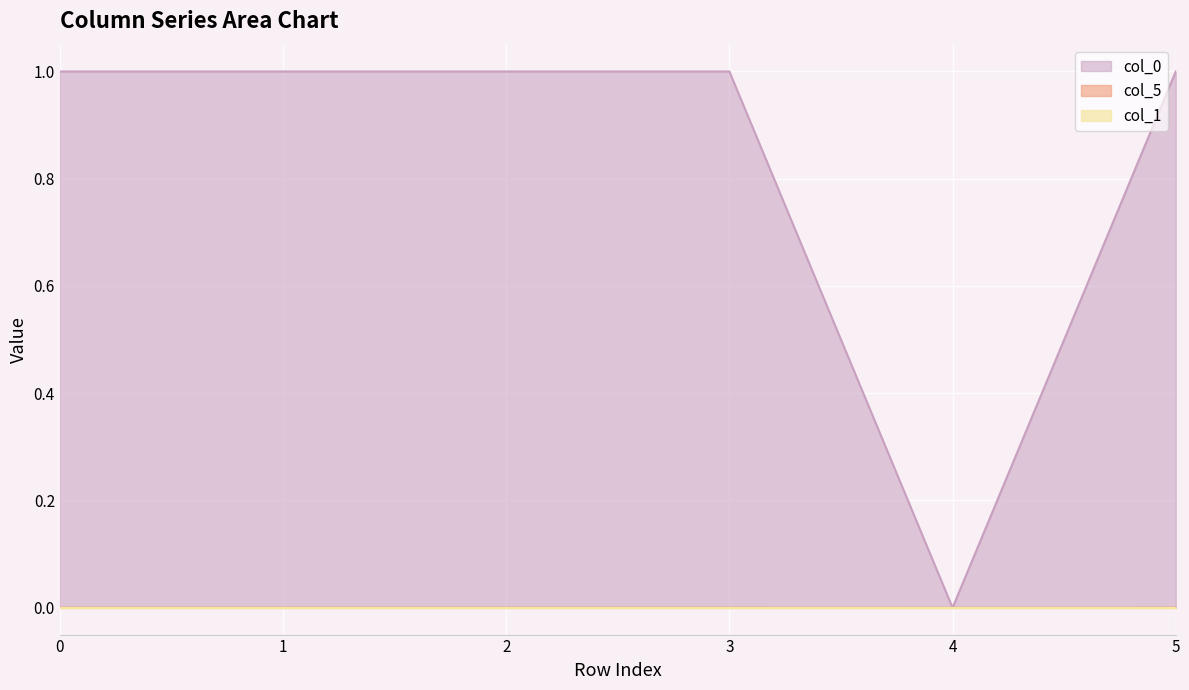

Is the value of col_5 at 2 greater than the value of col_0 at 1?

No